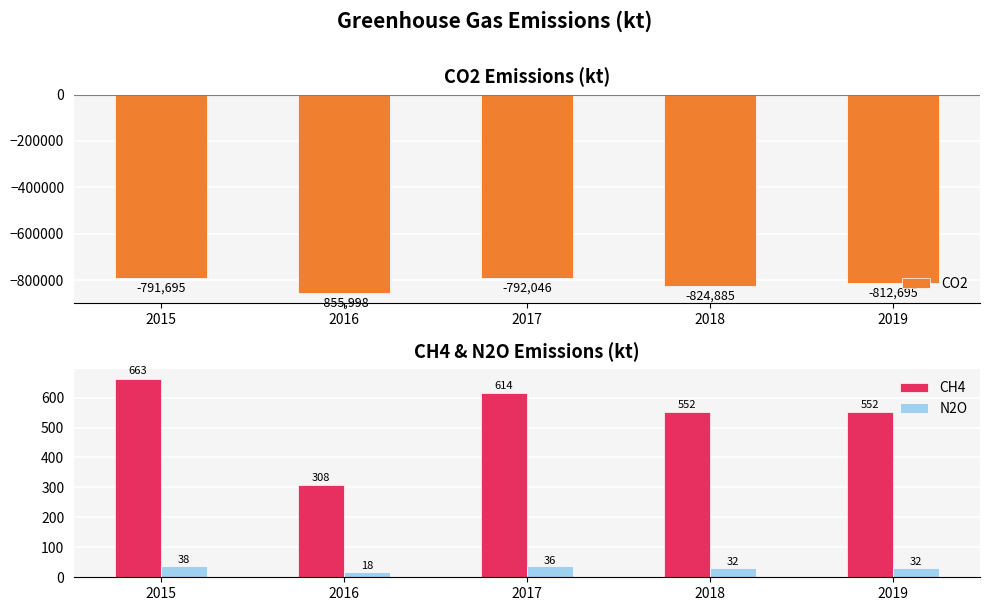

Rank the series at 2019 from lowest to highest value.

CO2, N2O, CH4